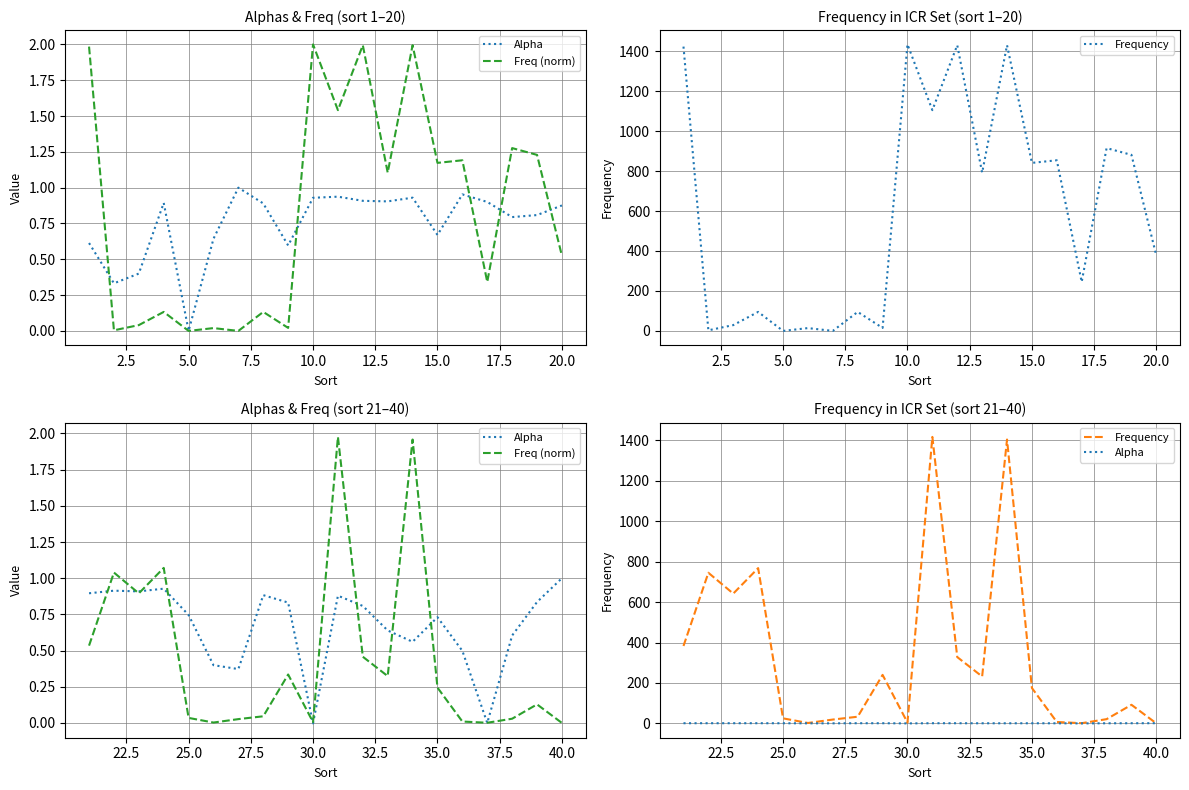

How many interior local peaks does the Alpha series have?

5